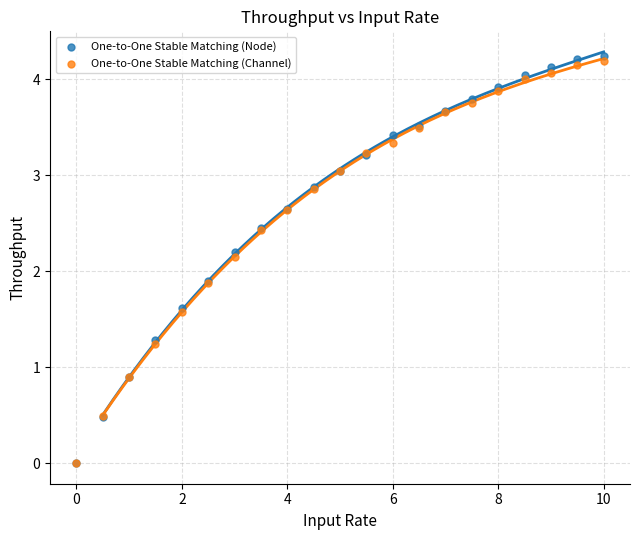

Which series contains the highest Y value?

One-to-One Stable Matching (Node)